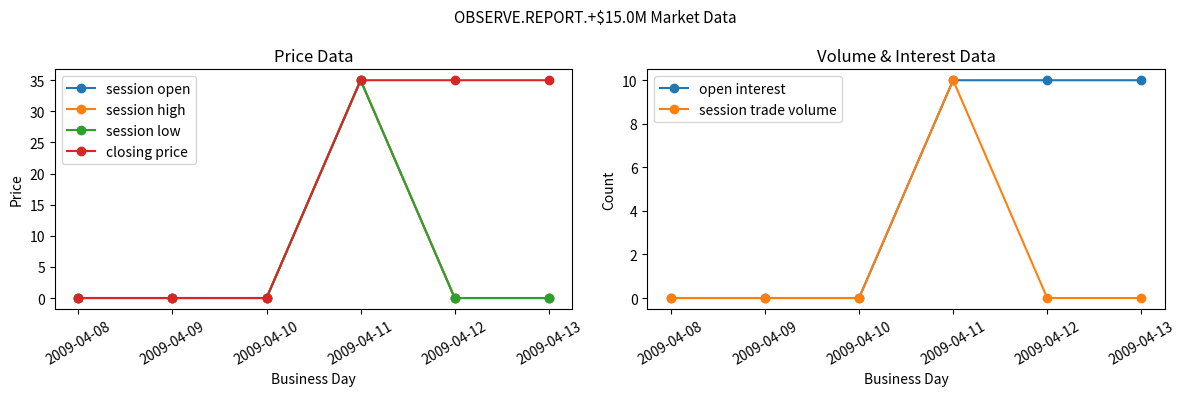

Where is session high nearest to the value 17?

2009-04-08